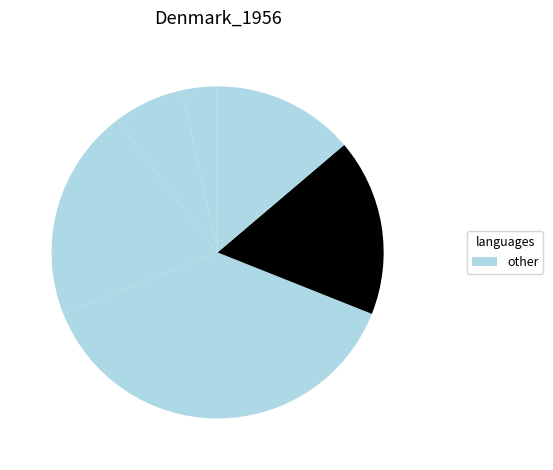

To the nearest percent, what is the average slice percentage?

17%